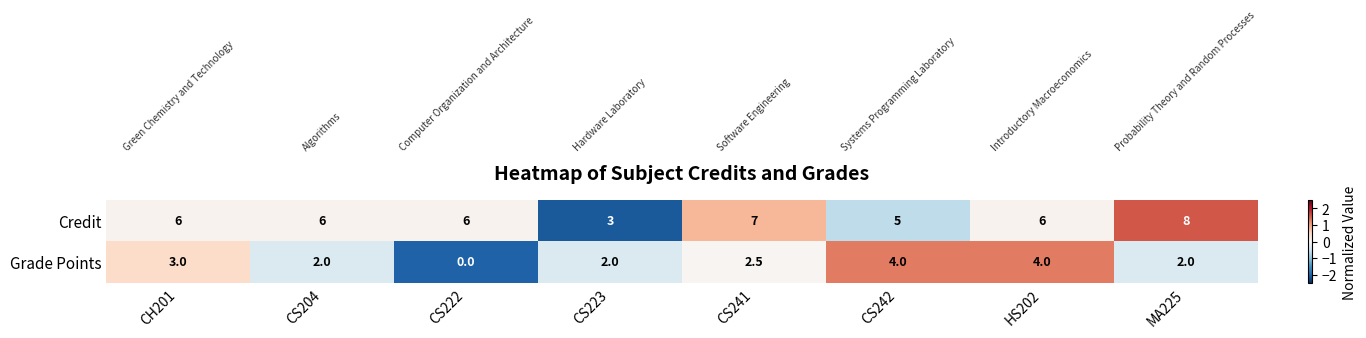

How many Credit values are between 6 and 7?

5